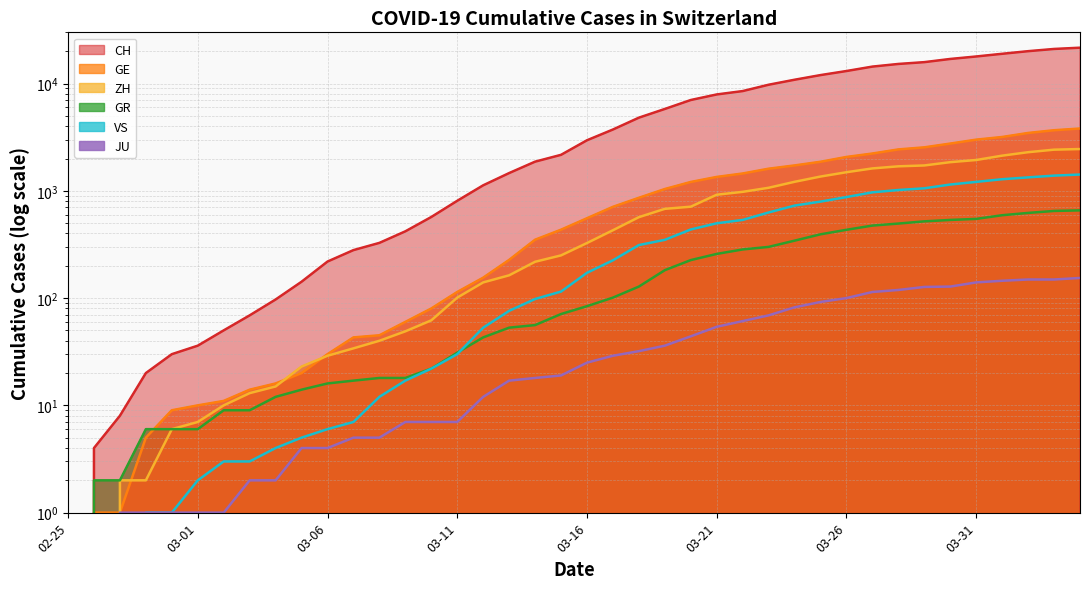

The ZH series shows 15 at 8. True or false?

True